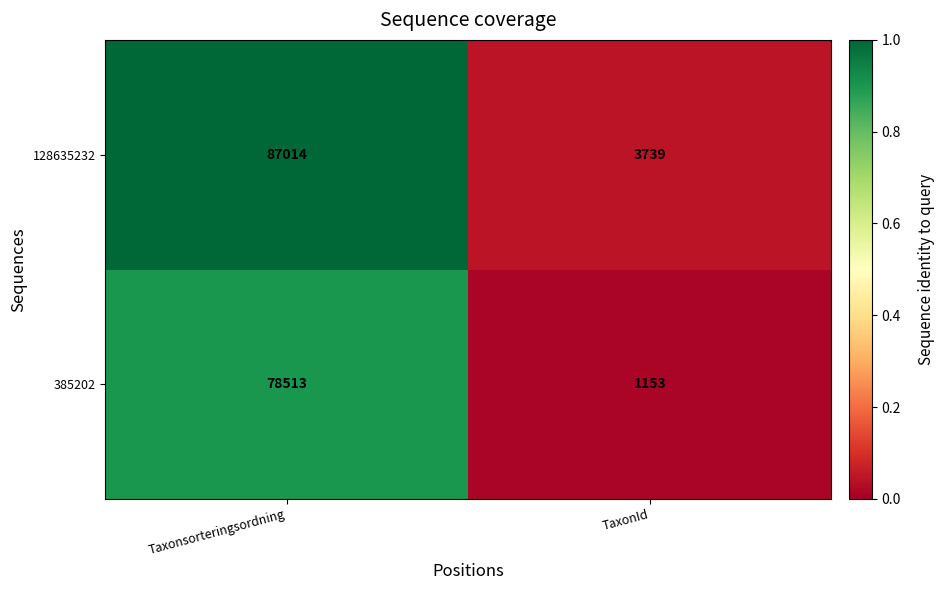

Rank the series by their average value, from highest to lowest.

128635232, 385202